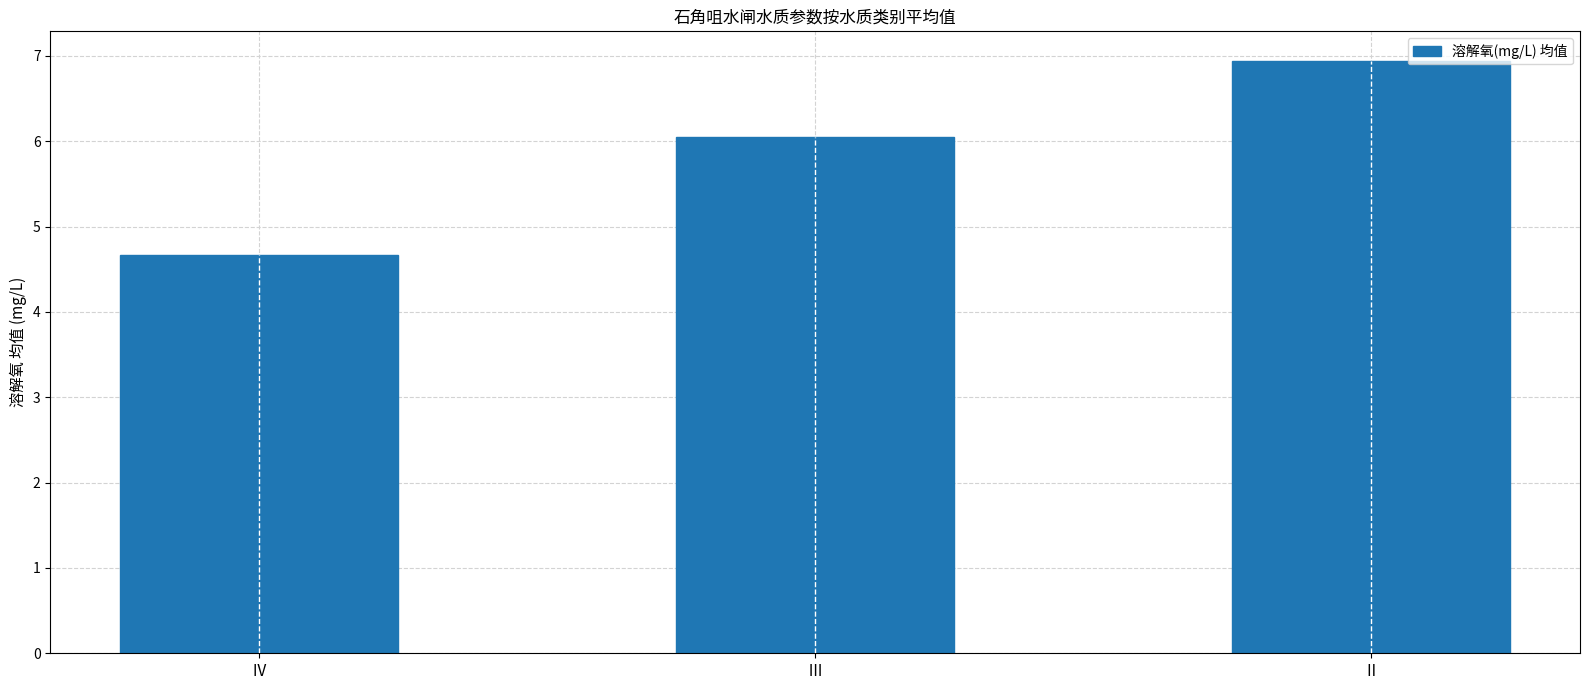

What is the greatest value displayed?

6.9